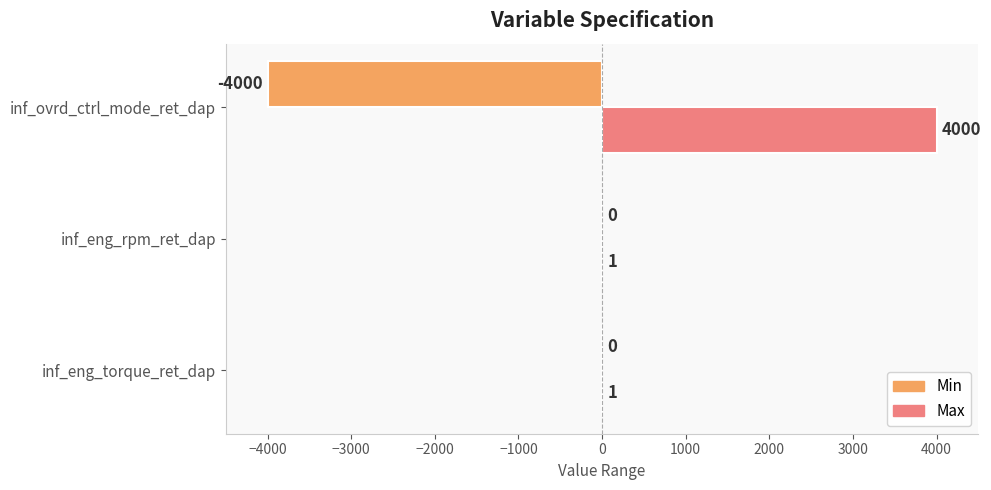

Is it true that Max equals 1 at inf_eng_torque_ret_dap?

True